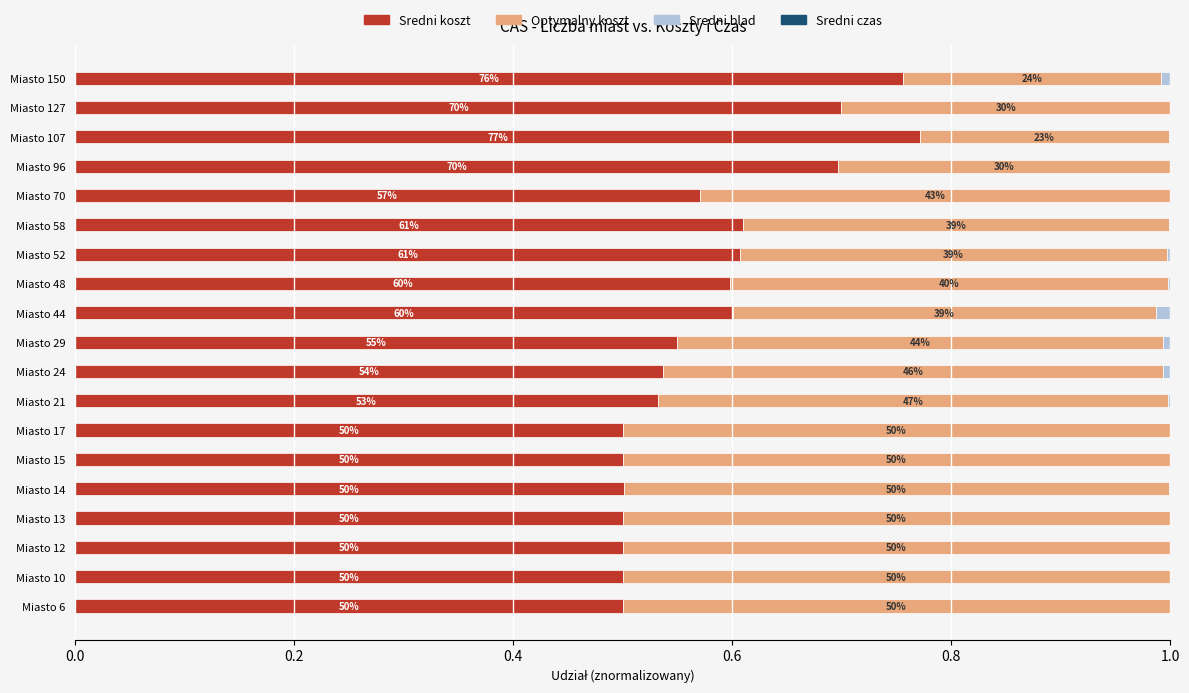

Count the Optymalny koszt values in the range 0 to 1.

19